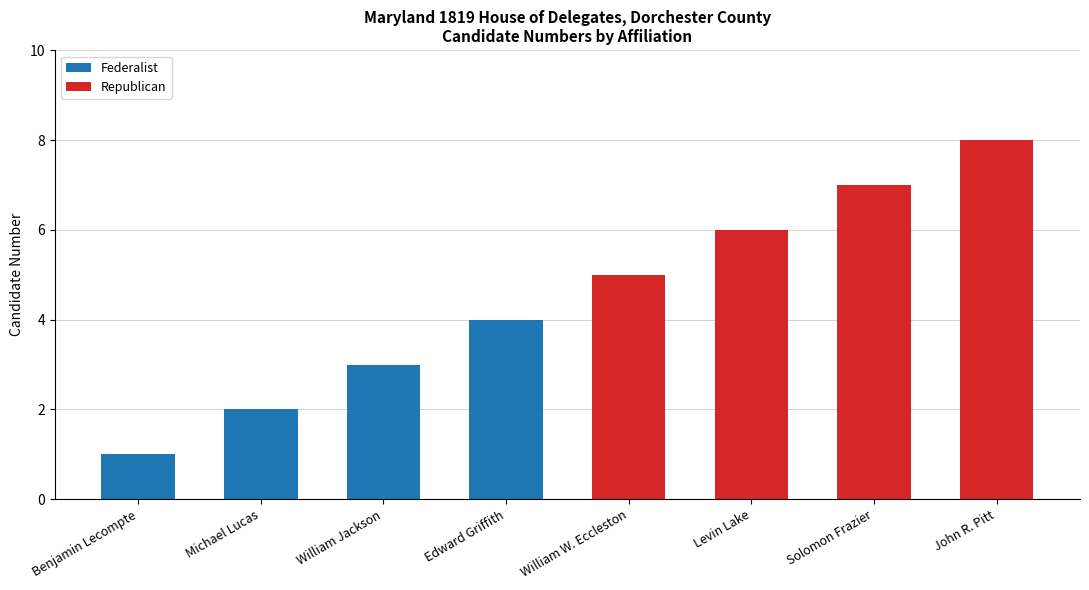

True or false: Federalist has a value of 2 at William W. Eccleston.

False